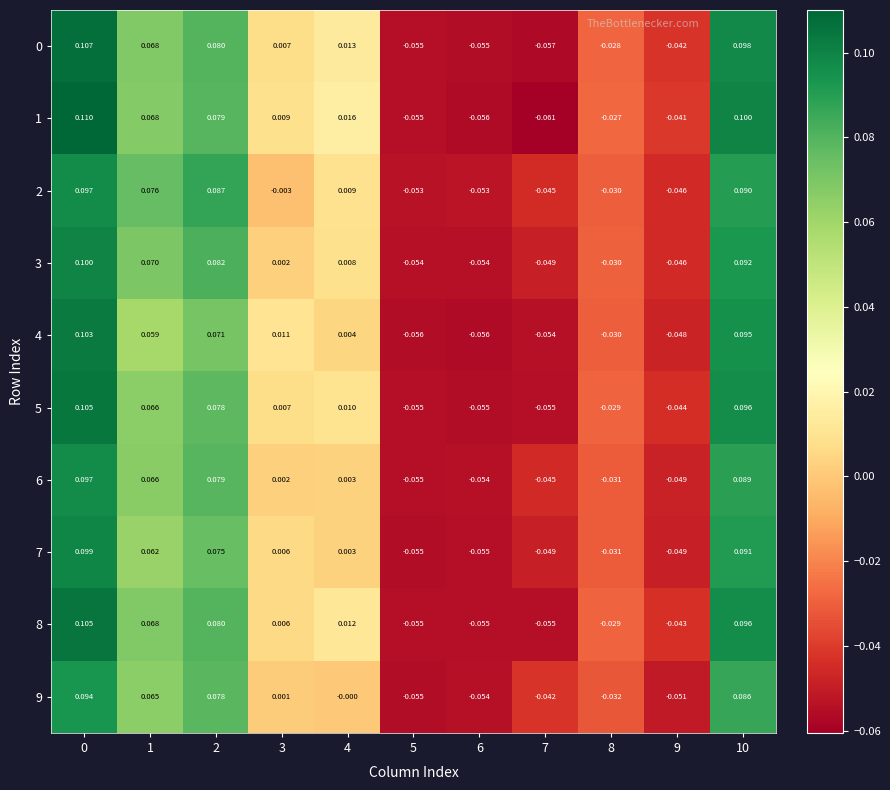

How many data points in 5 are above 0?

6